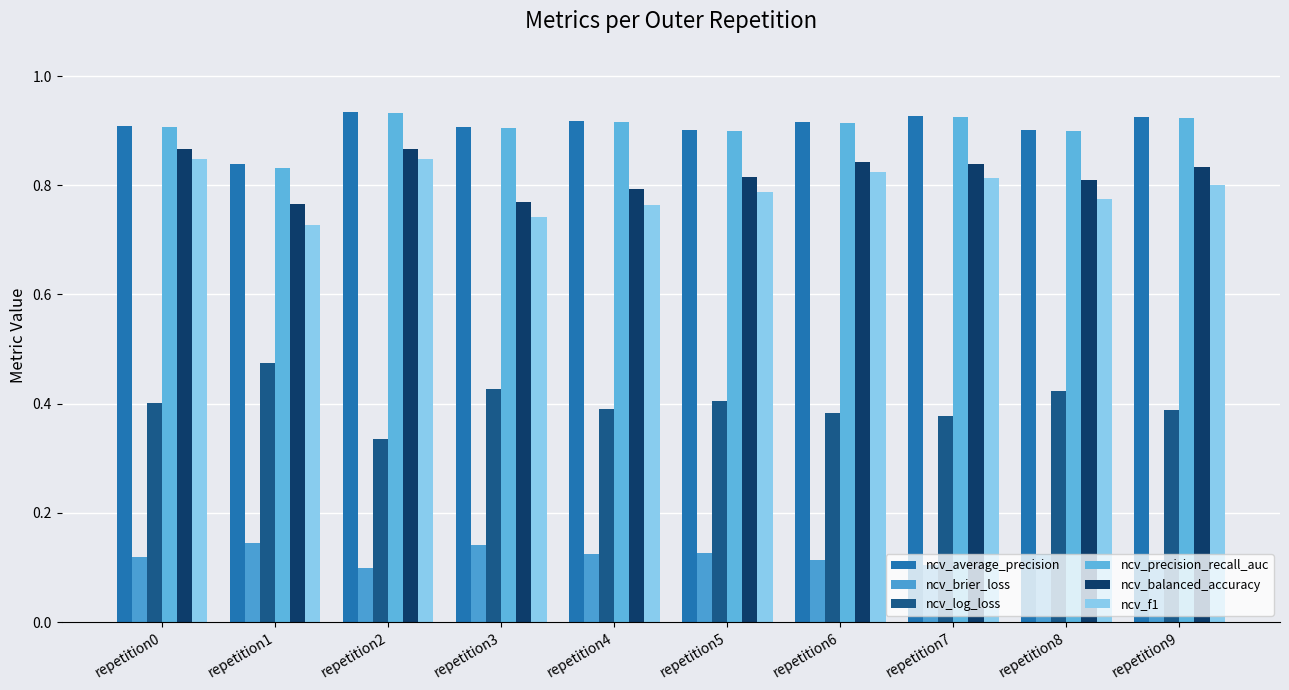

The ncv_average_precision series shows 0.6 at repetition3. True or false?

False